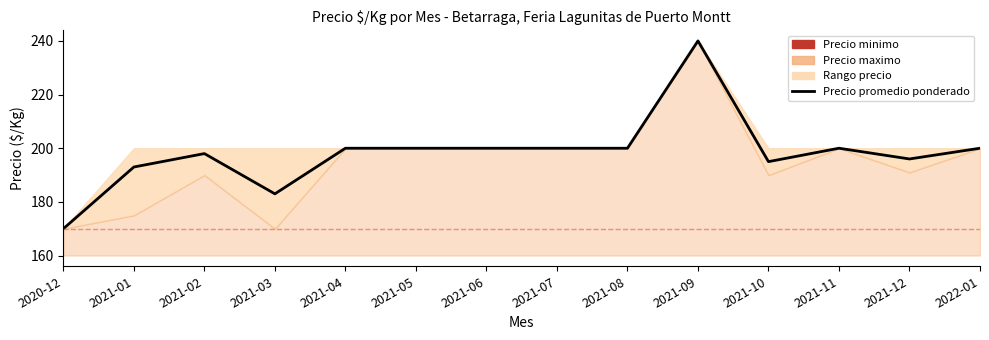

What is the difference between the second highest and minimum values?

30